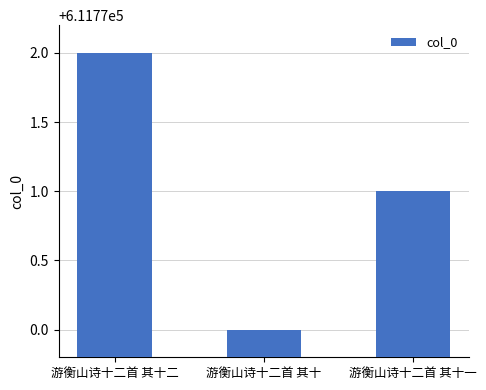

What is the change in value from 游衡山诗十二首 其十 to 游衡山诗十二首 其十一?

+1